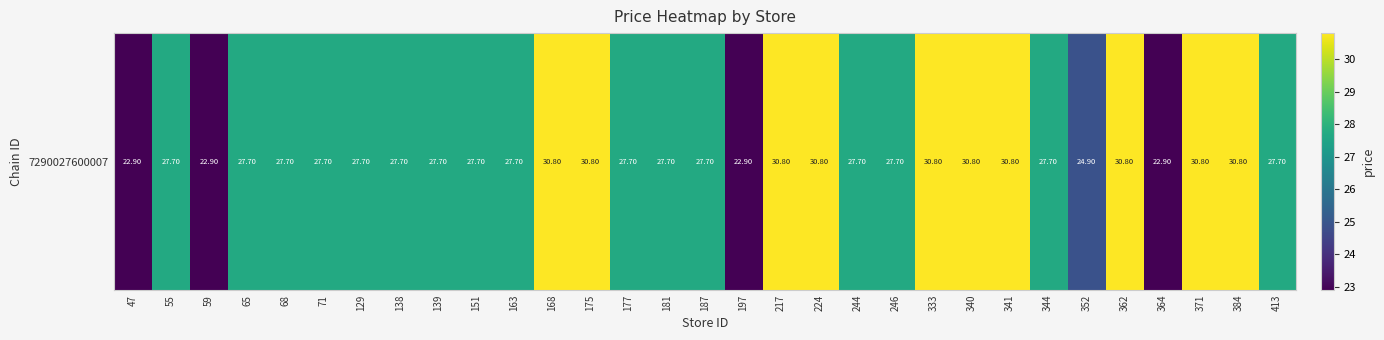

Reading left to right, transcribe all the data shown in this chart.

22.9	27.7	22.9	27.7	27.7	27.7	27.7	27.7	27.7	27.7	27.7	30.8	30.8	27.7	27.7	27.7	22.9	30.8	30.8	27.7	27.7	30.8	30.8	30.8	27.7	24.9	30.8	22.9	30.8	30.8	27.7